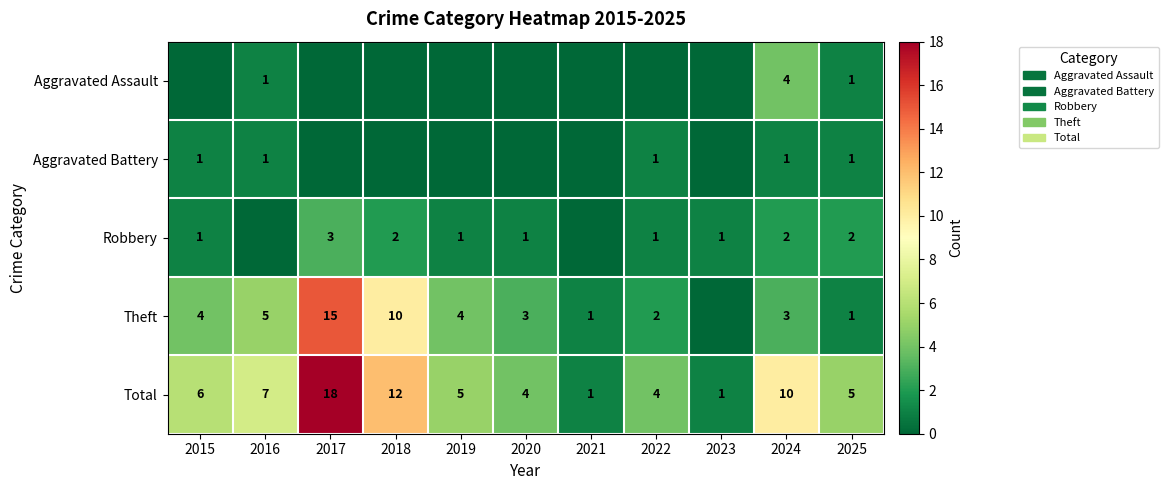

What is the sum of all Total values?

73